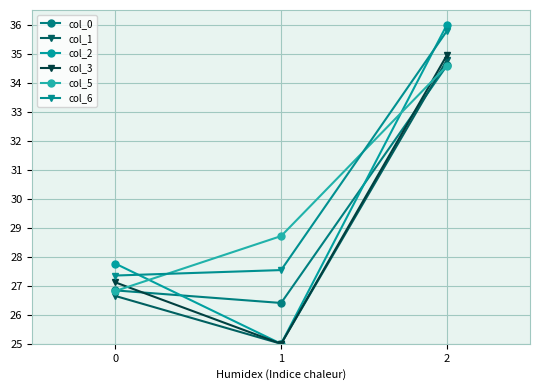

What is the spread (max minus min) of values at 2?

1.4